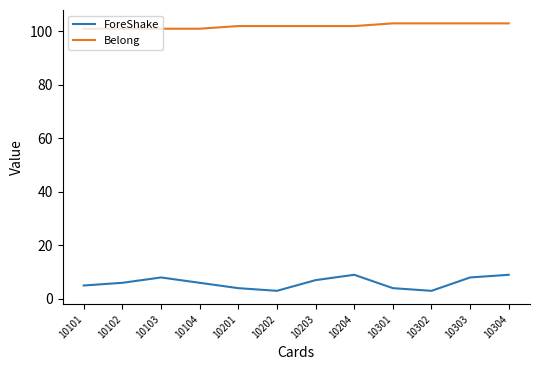

What is the difference between the second highest and minimum values in the Belong series?

2